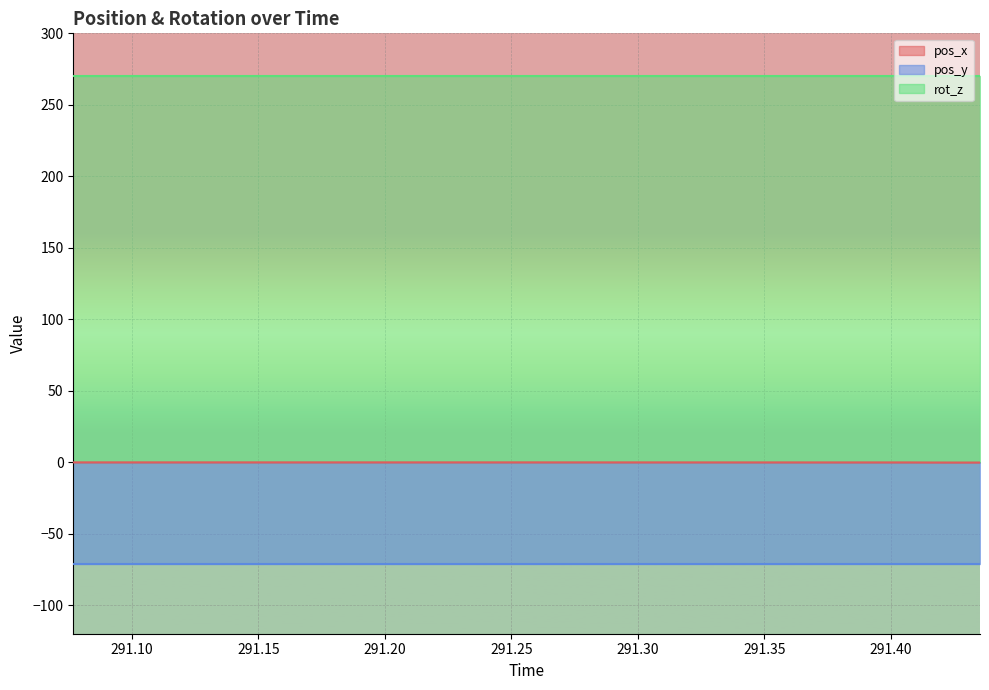

True or false: pos_x has more than 1 points higher than both neighbors.

False